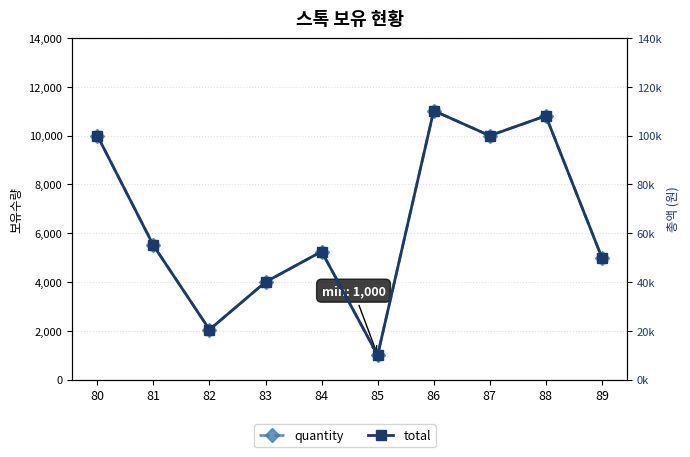

At which category does quantity reach its first local valley?

82